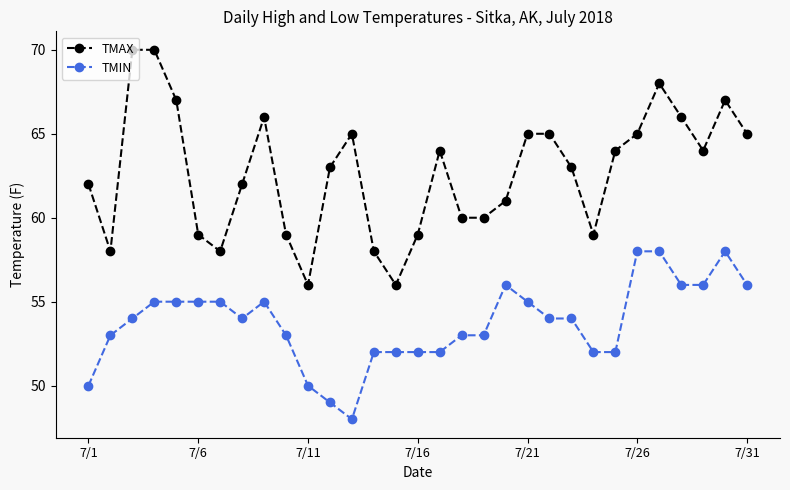

Which series has the largest total across all categories?

TMAX